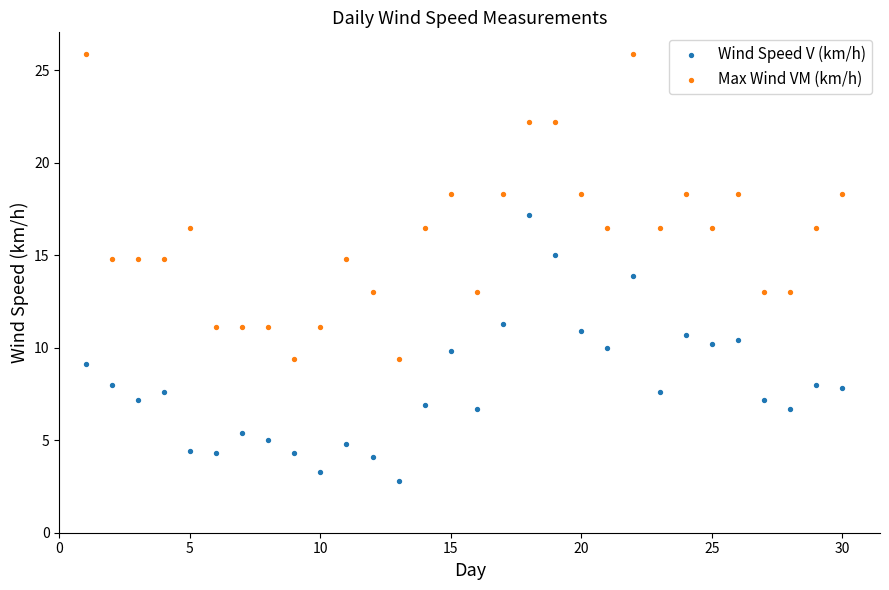

Across all data points, what is the range of X values (max minus min)?

29.0